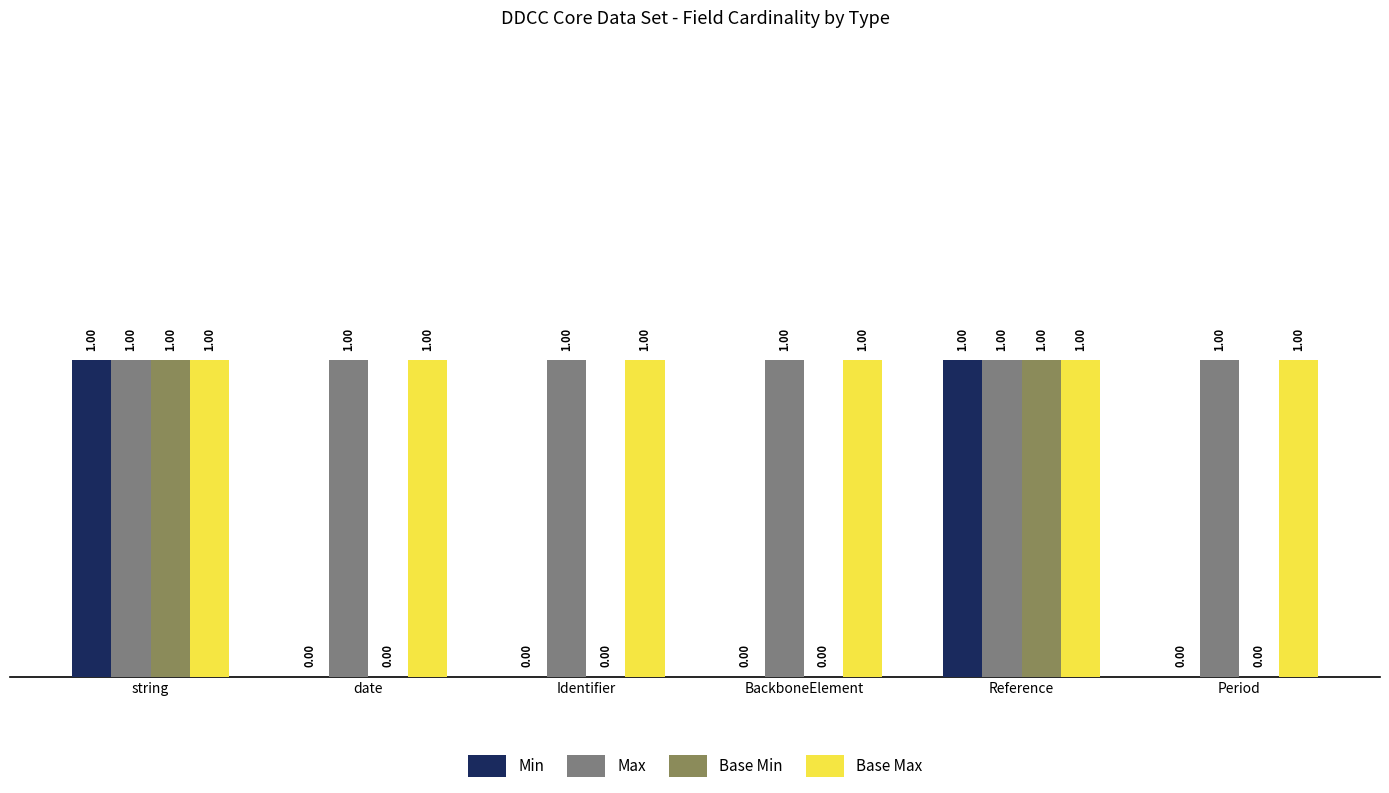

Reading left to right, extract all data points from this chart.

Min: string=1	date=0	Identifier=0	BackboneElement=0	Reference=1	Period=0
Max: string=1	date=1	Identifier=1	BackboneElement=1	Reference=1	Period=1
Base Min: string=1	date=0	Identifier=0	BackboneElement=0	Reference=1	Period=0
Base Max: string=1	date=1	Identifier=1	BackboneElement=1	Reference=1	Period=1